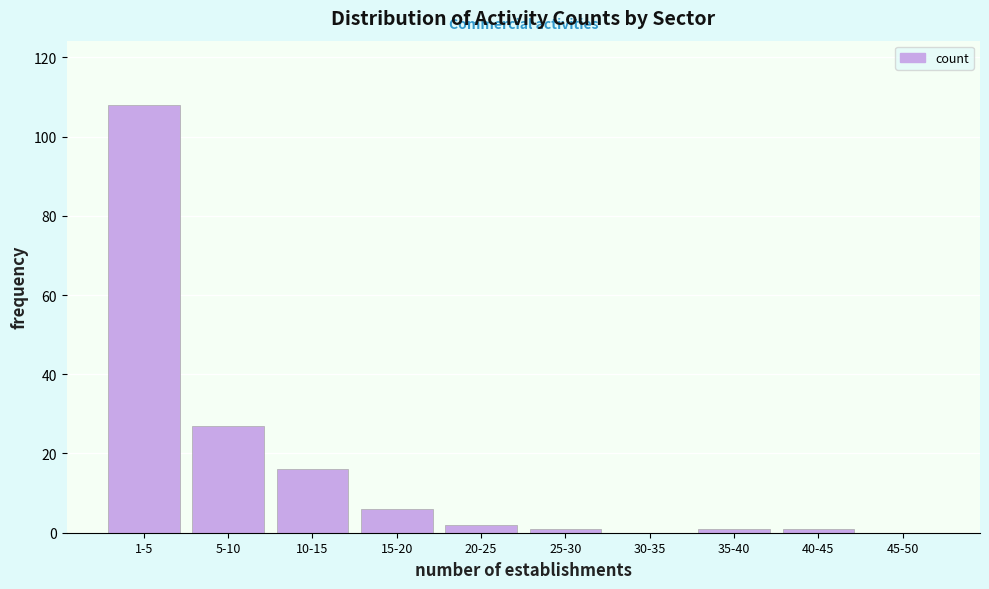

Reading left to right, list all the values displayed in this chart.

1-5=108	5-10=27	10-15=16	15-20=6	20-25=2	25-30=1	30-35=0	35-40=1	40-45=1	45-50=0